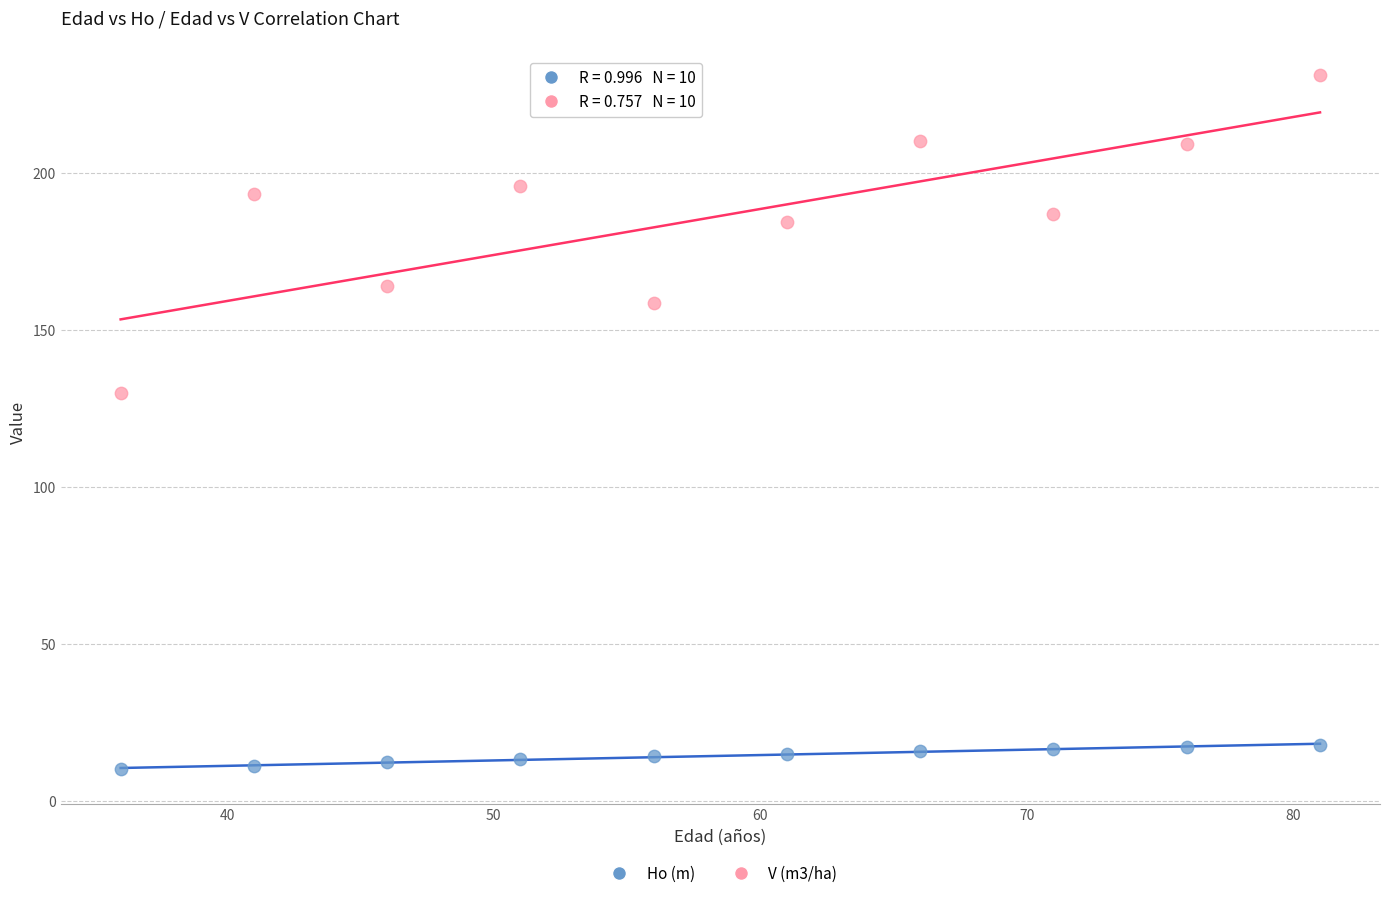

Which series has the largest Y range (max minus min)?

V (m3/ha)